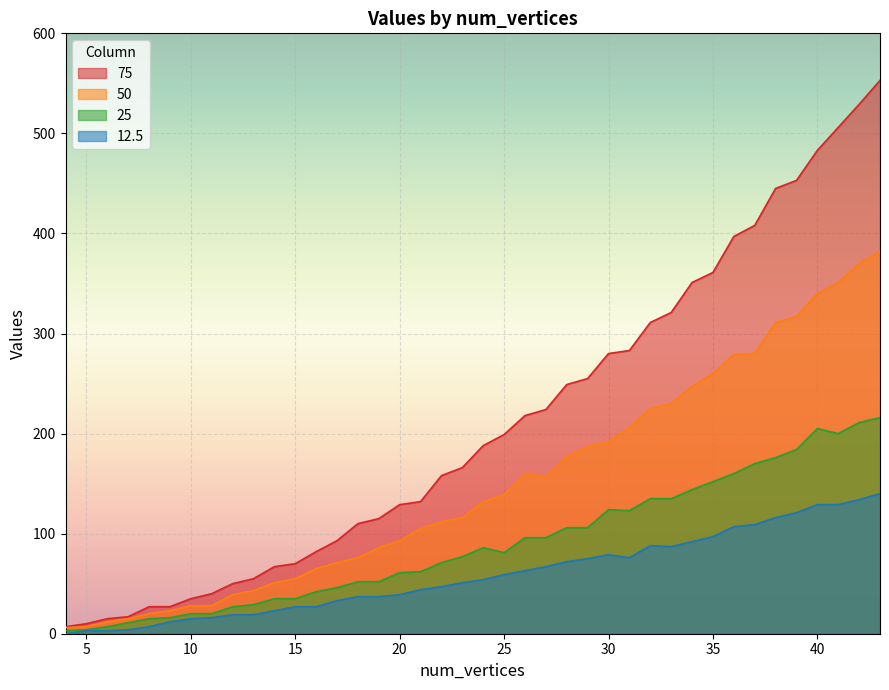

What value does the 12.5 series have at 42?

134